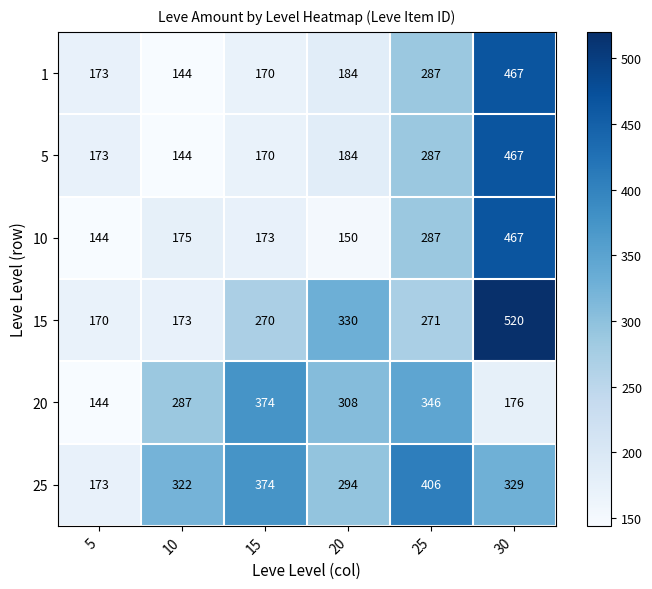

Which series changed the most between 5 and 20?

20